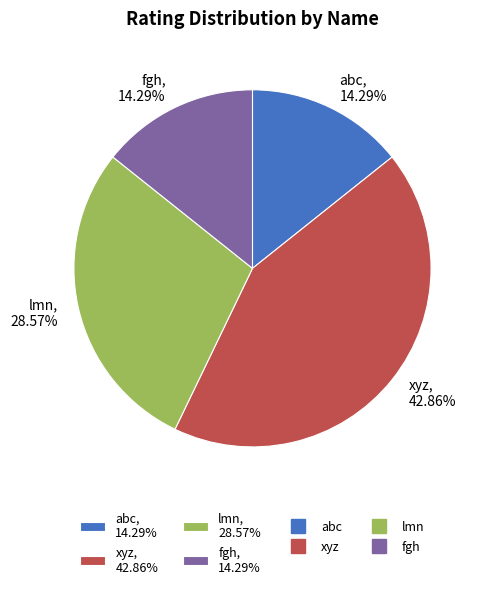

Combined, what portion of the pie is abc and fgh?

28.6%